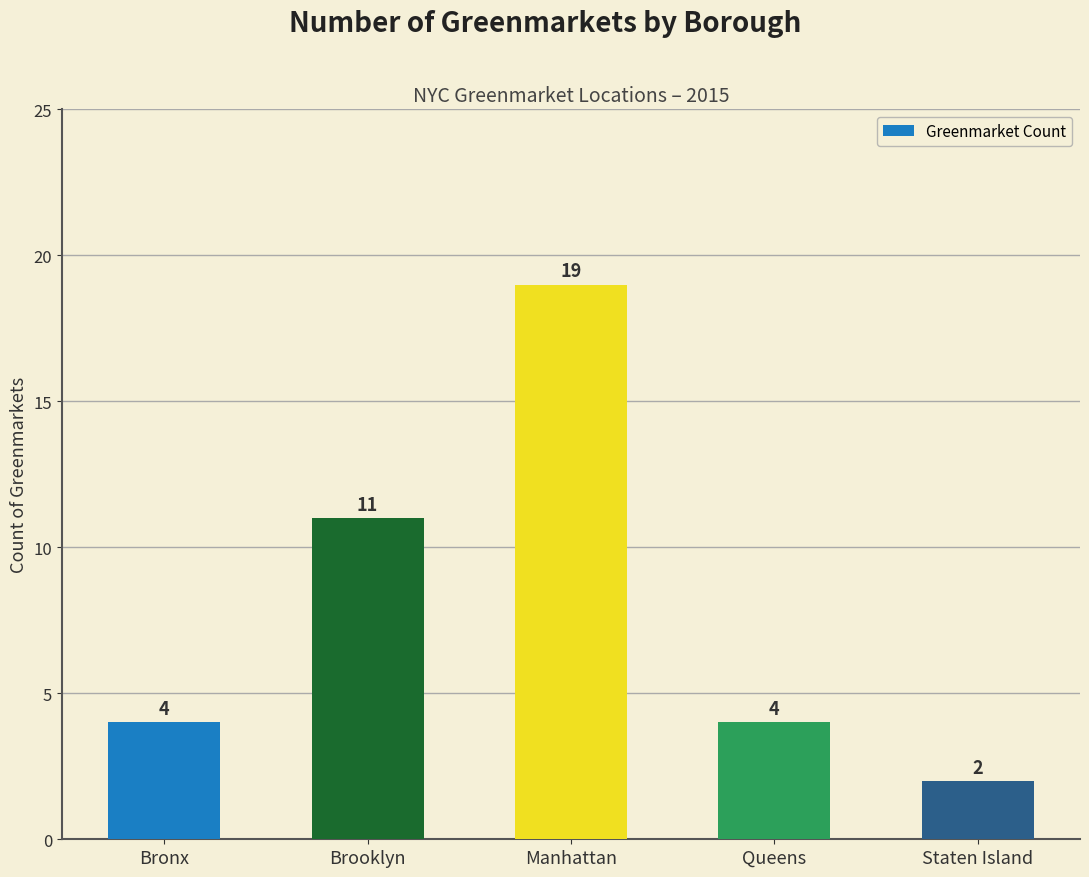

What is the label of the 5th bar from the left?

Staten Island